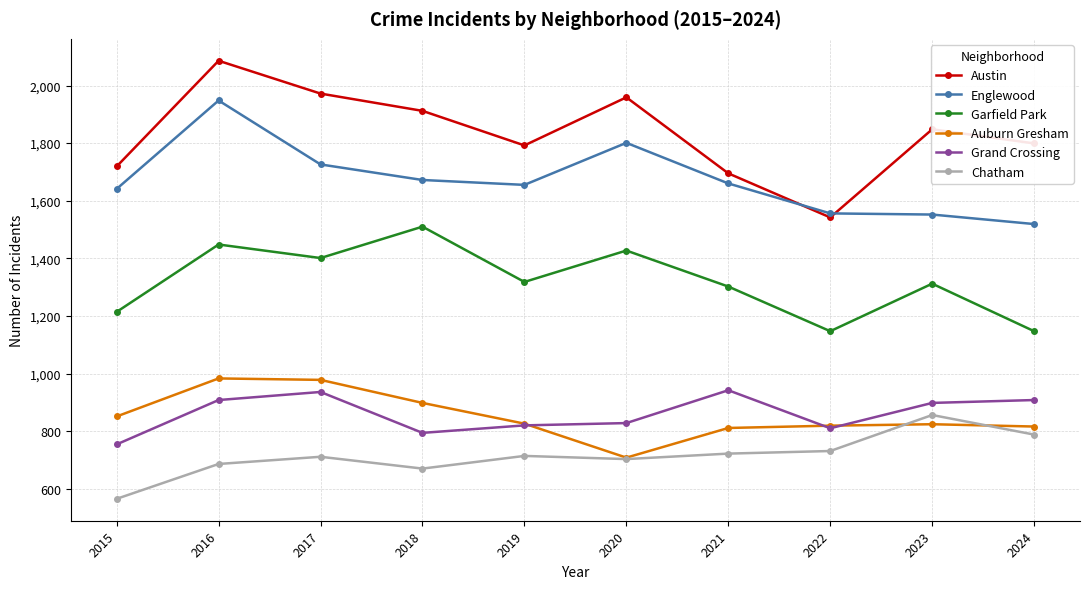

True or false: Chatham and Garfield Park cross at least once.

False